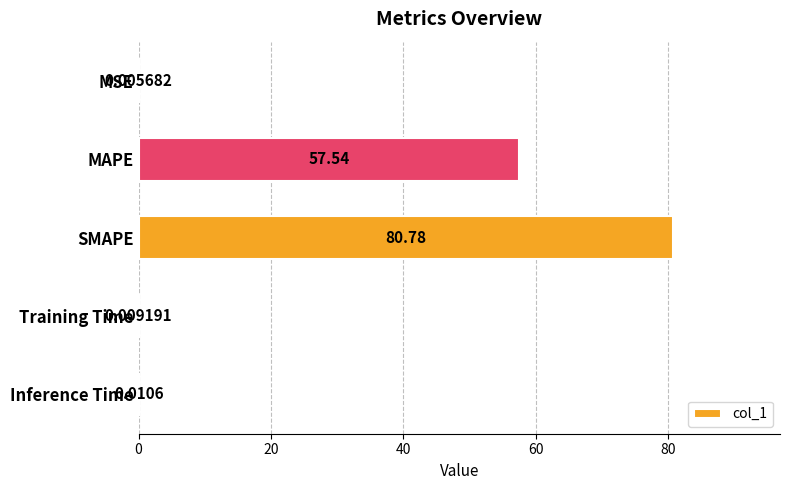

Are the bars grouped side by side (vs. stacked)?

No